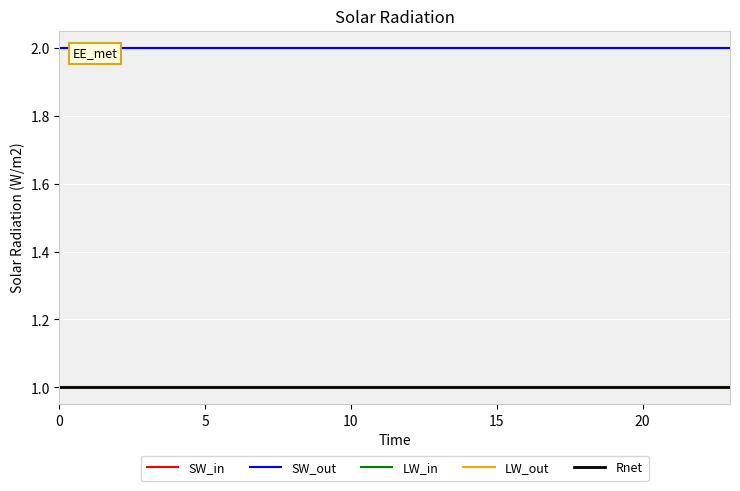

What are all the series names shown in the legend?

SW_in, SW_out, LW_in, LW_out, Rnet